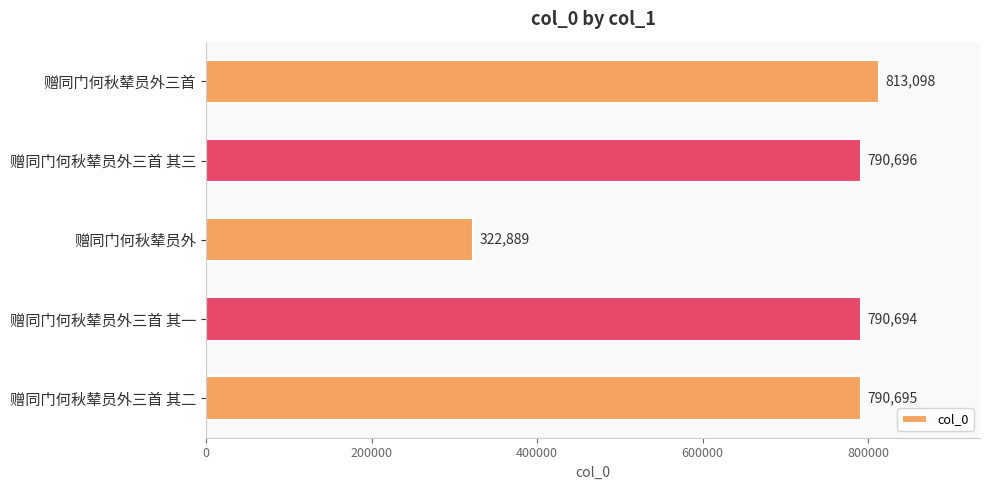

List the labels in order of value, largest first.

赠同门何秋辇员外三首, 赠同门何秋辇员外三首 其三, 赠同门何秋辇员外三首 其二, 赠同门何秋辇员外三首 其一, 赠同门何秋辇员外